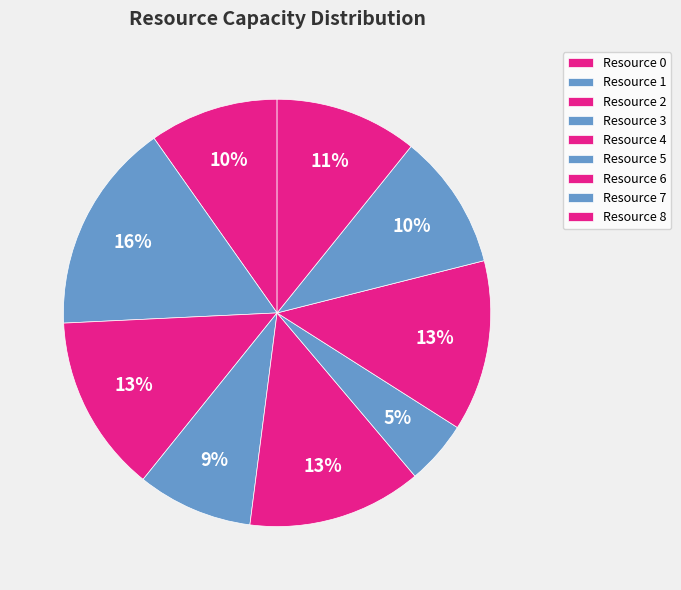

Which slice is the largest?

Resource 1